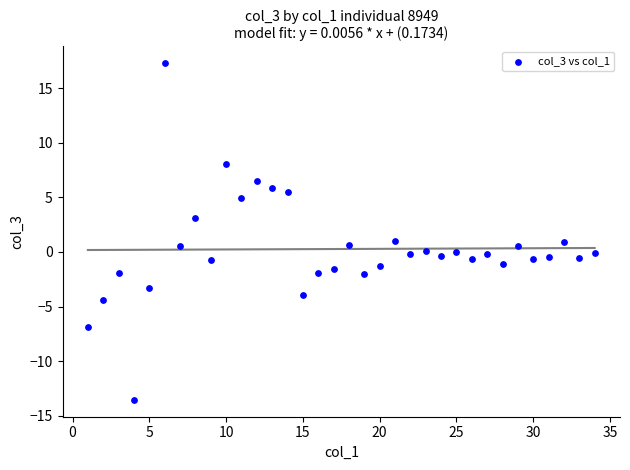

What is the range of Y values (max minus min)?

30.8